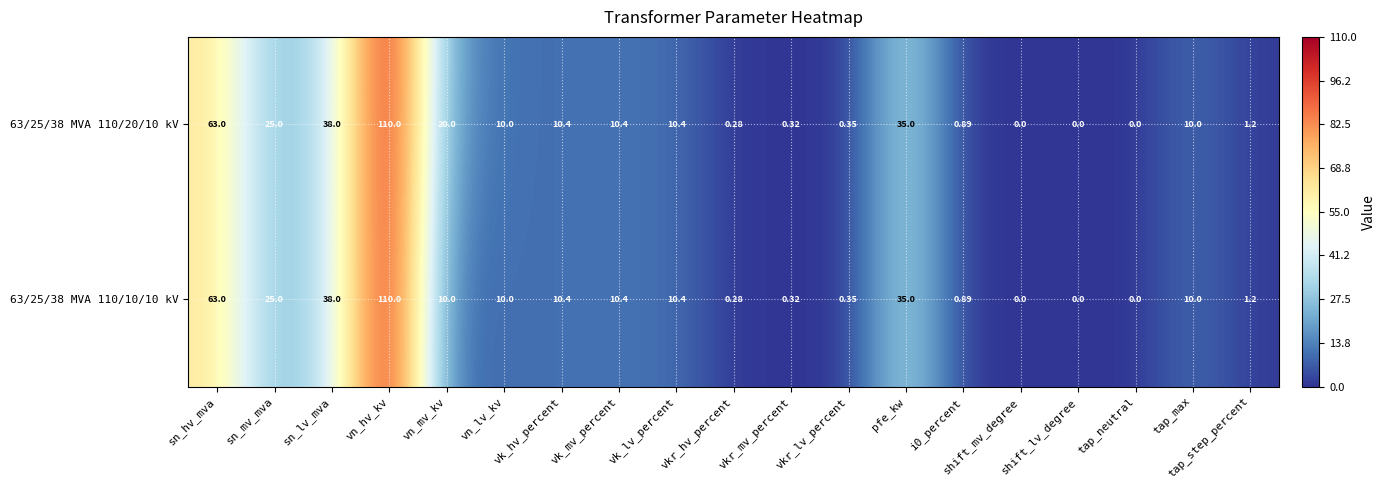

Which label corresponds to the largest value in the chart?

vn_hv_kv